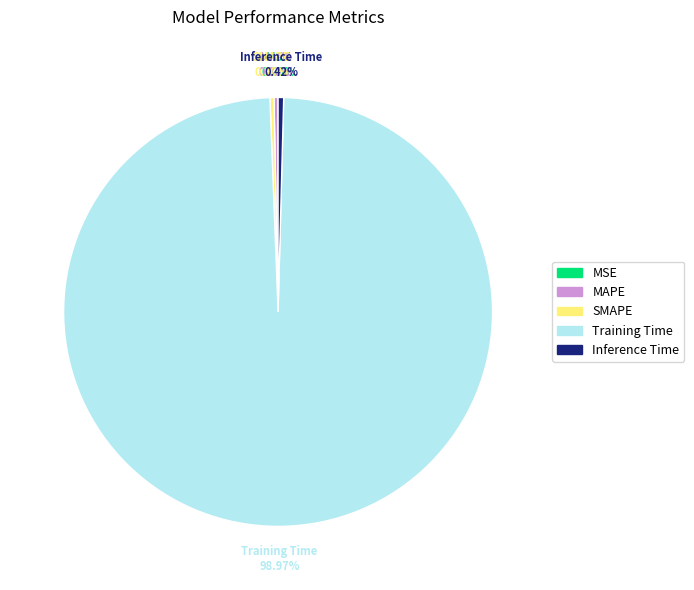

Which category accounts for the majority?

Training Time